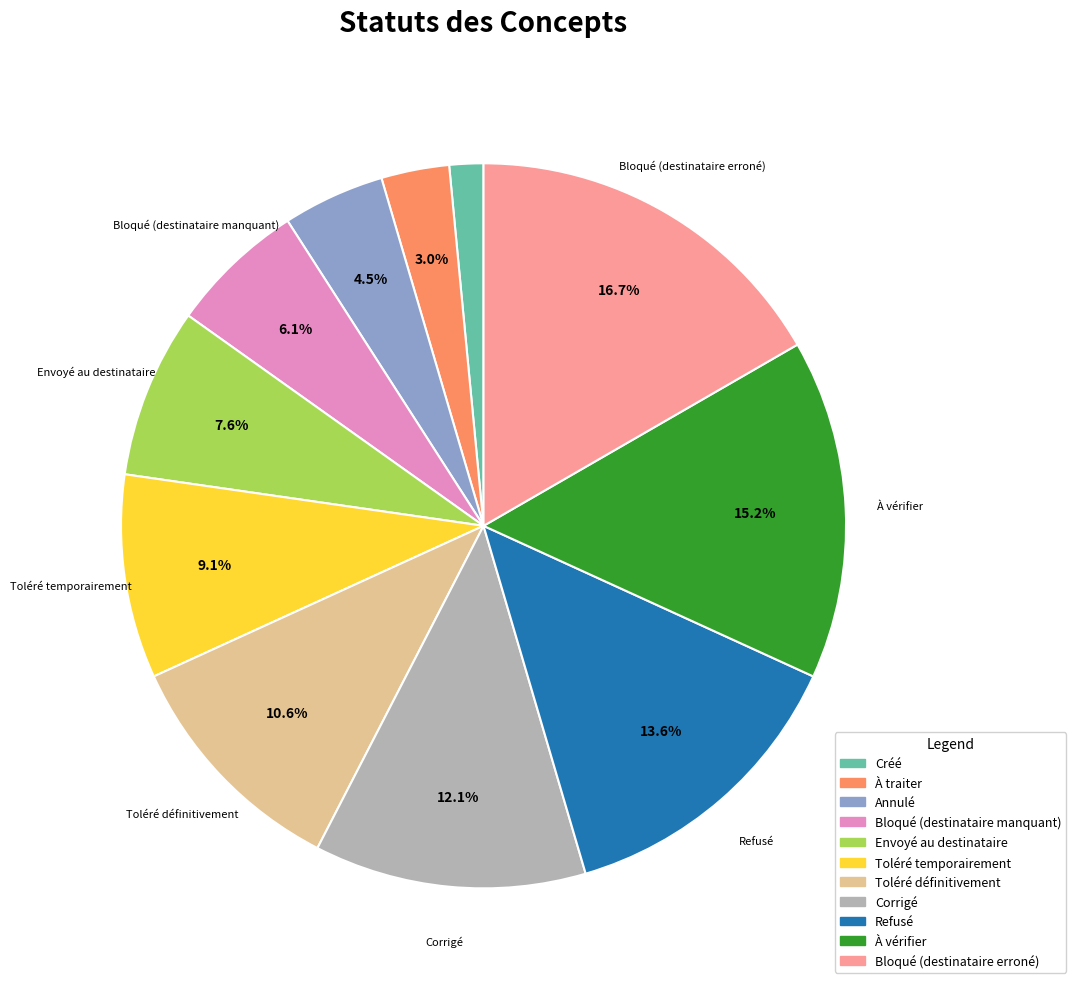

Combined, what portion of the pie is Envoyé au destinataire and Toléré définitivement?

18.2%